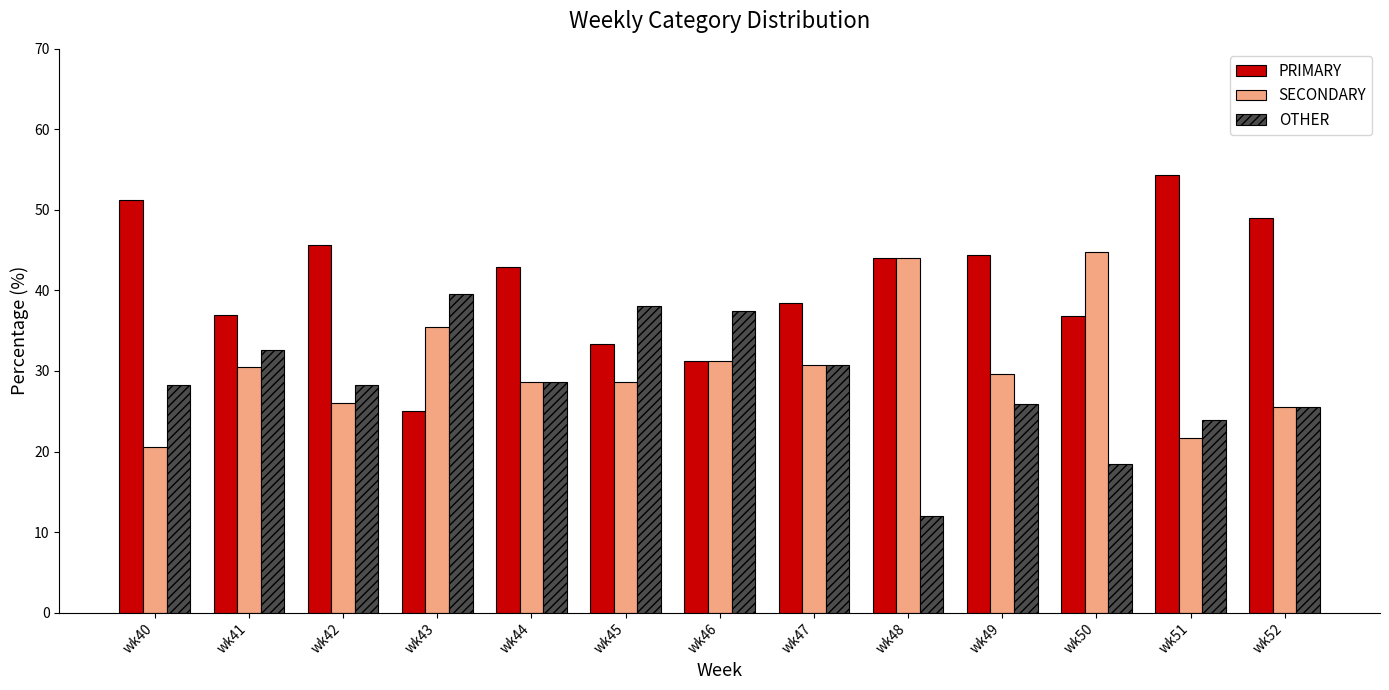

Rank the series by their maximum value, from lowest to highest.

OTHER, SECONDARY, PRIMARY